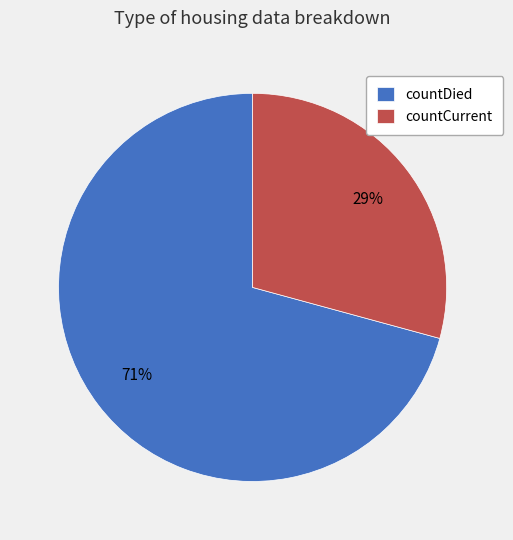

What is the largest slice in the pie chart?

countDied